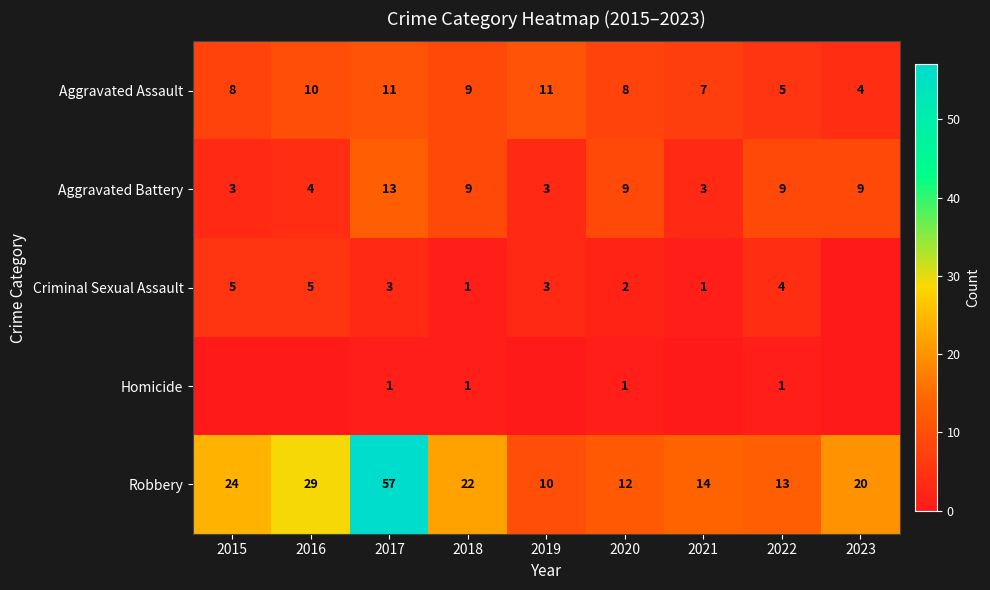

Count the number of data series in this chart.

5